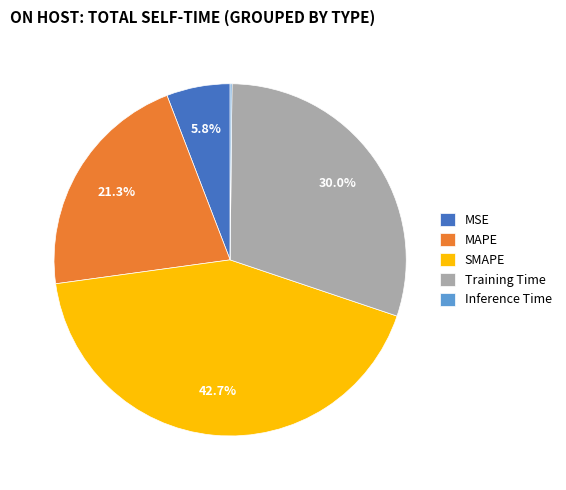

To the nearest percent, what percentage of the pie is Training Time?

30%